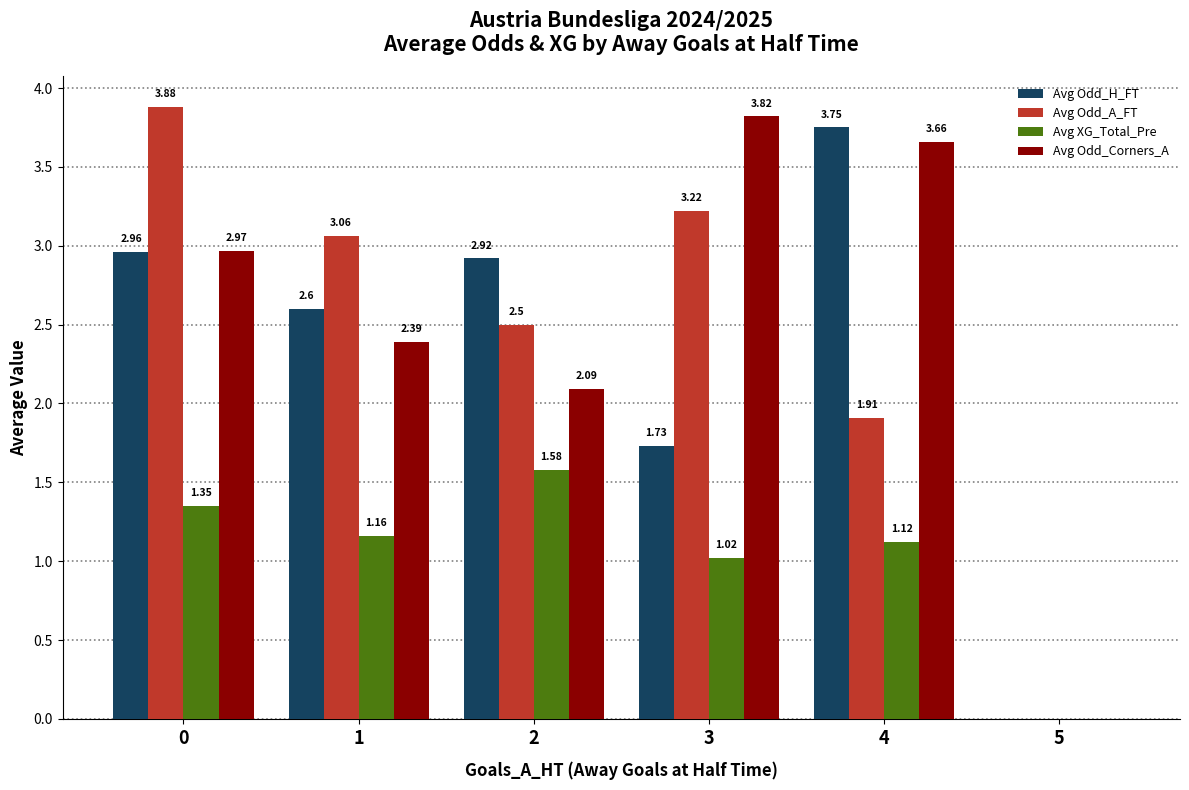

Is the value of Avg XG_Total_Pre at 0 greater than the value of Avg Odd_H_FT at 0?

No